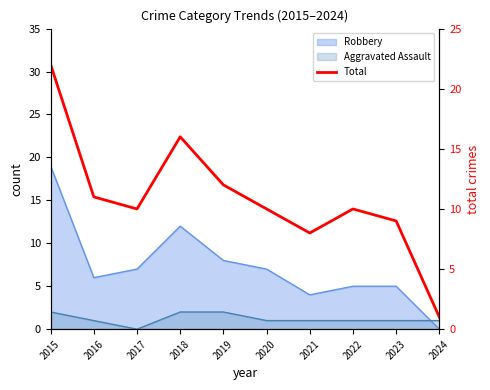

At which category does the data reach its first local peak?

2018